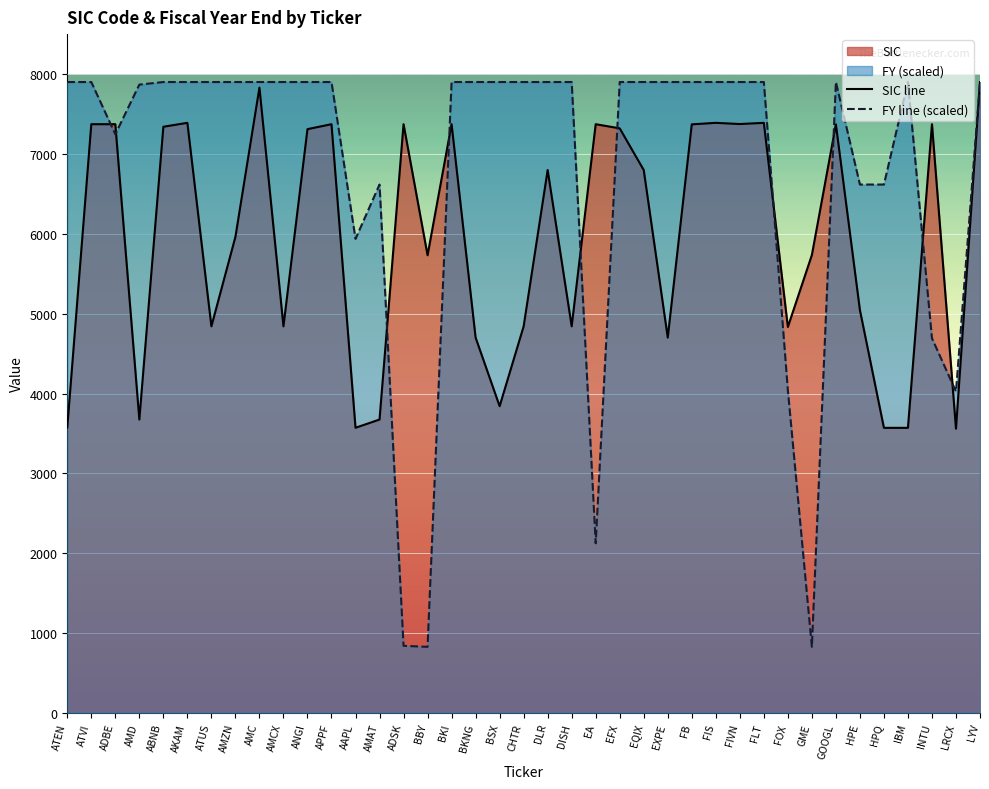

How many lines are shown in the chart?

2